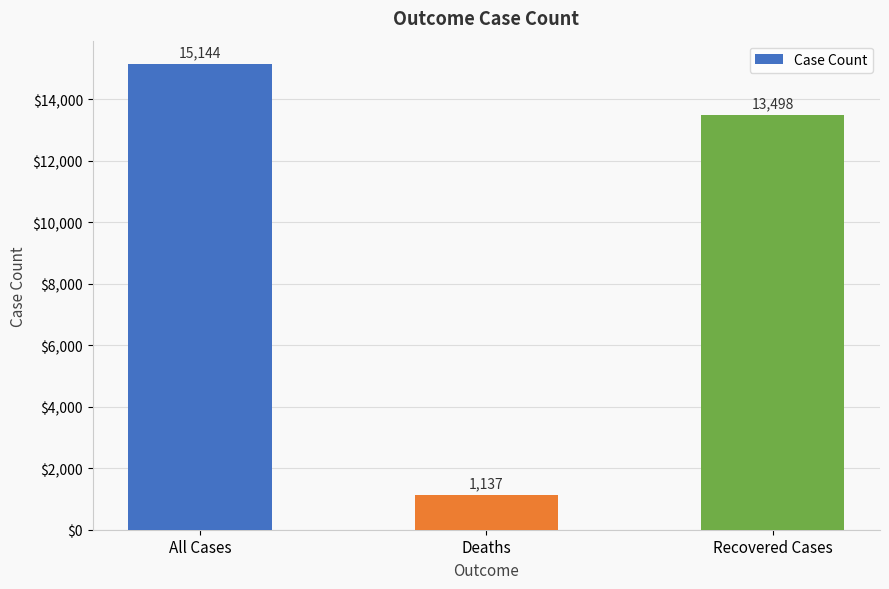

How many distinct data groups are displayed?

1